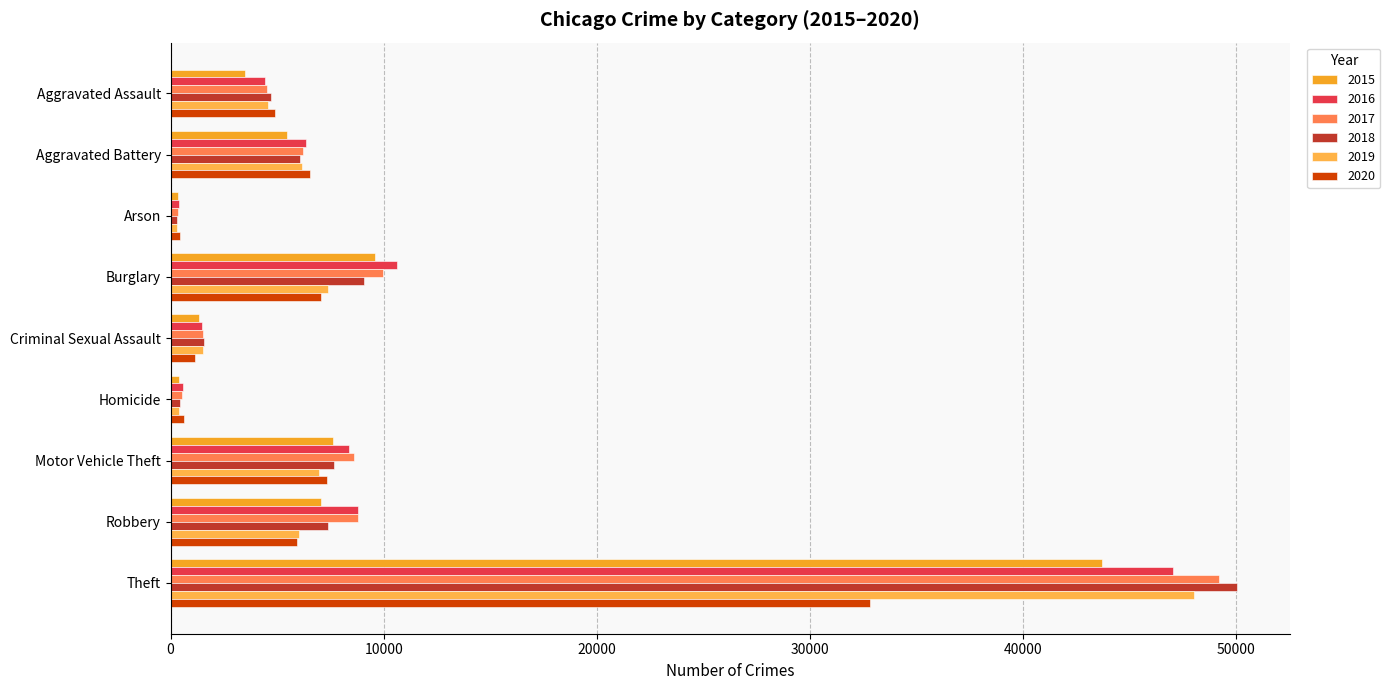

Where does the 2017 series first go above 6231?

Burglary